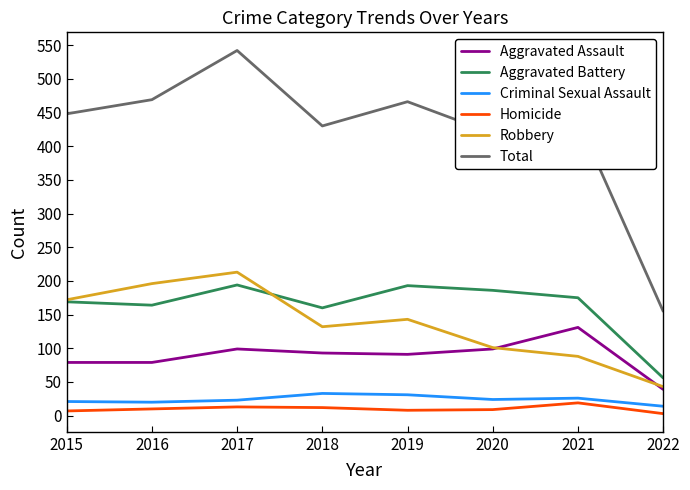

At which category is the sum across all series the highest?

2017